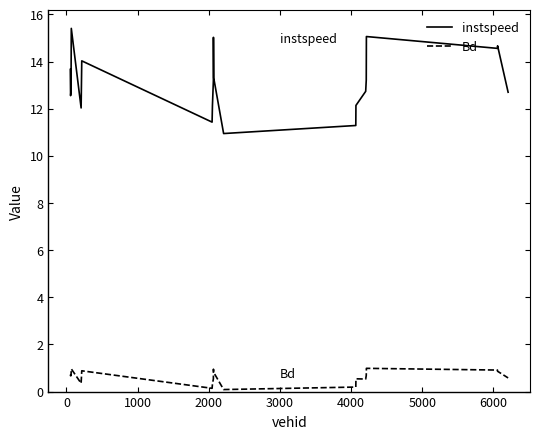

True or false: Bd has more than 1 points higher than both neighbors.

True